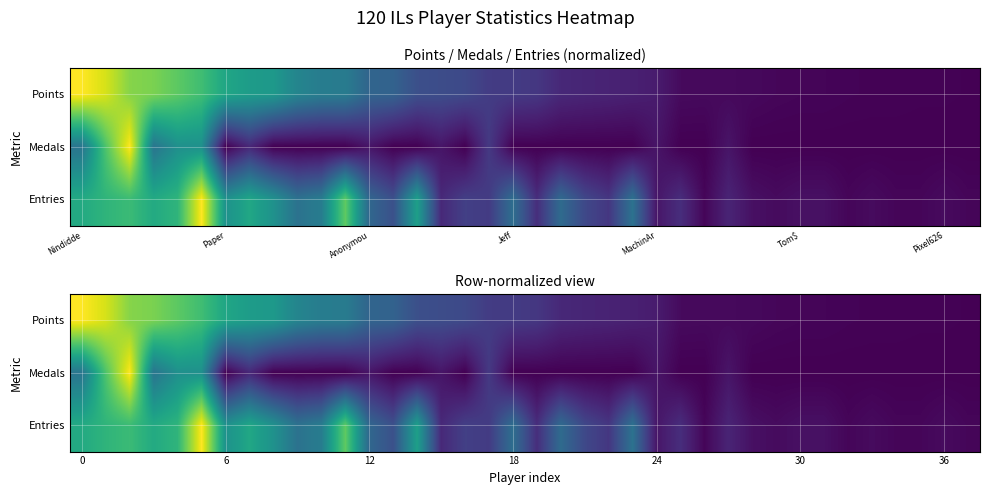

How many data points in Points are less than 17?

19